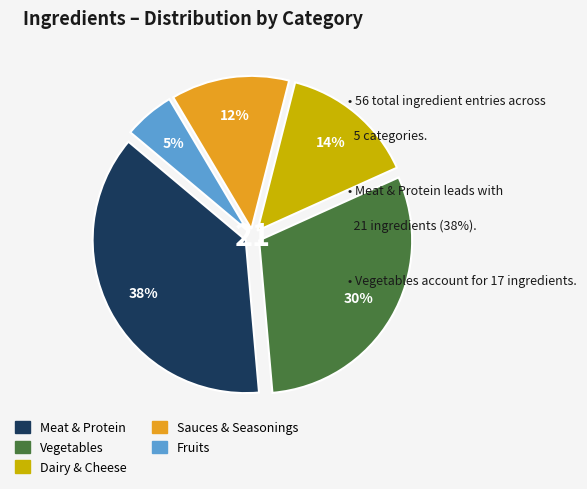

How many slices are in this pie chart?

5